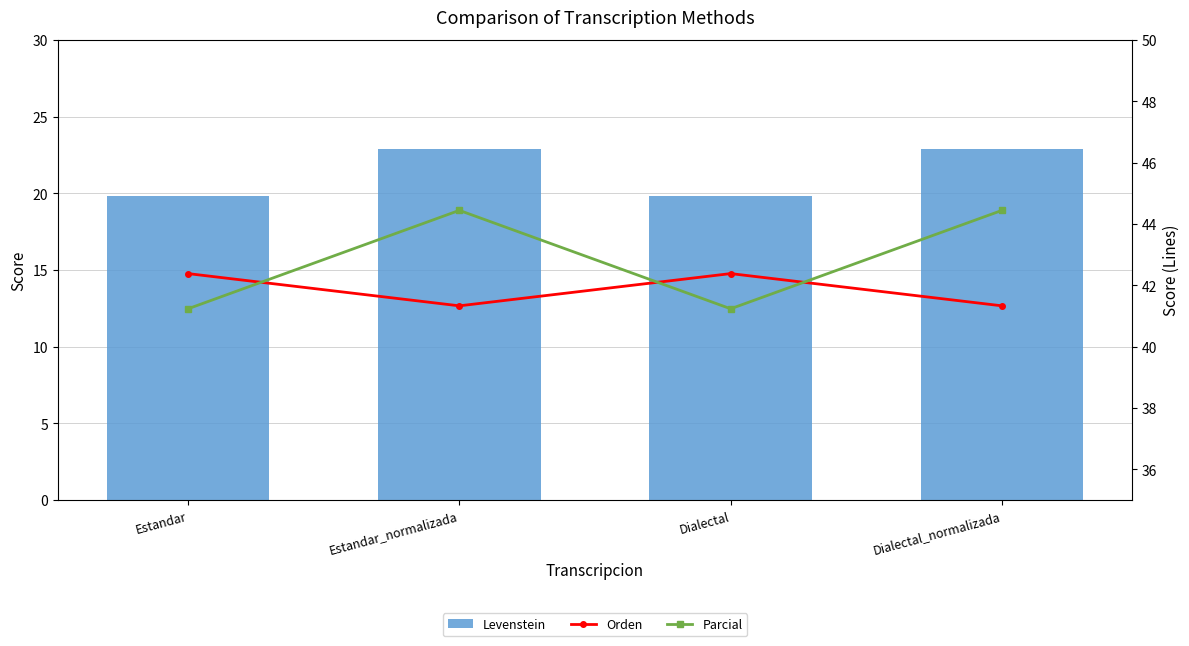

What is the spread (max minus min) of values at Dialectal?

22.6